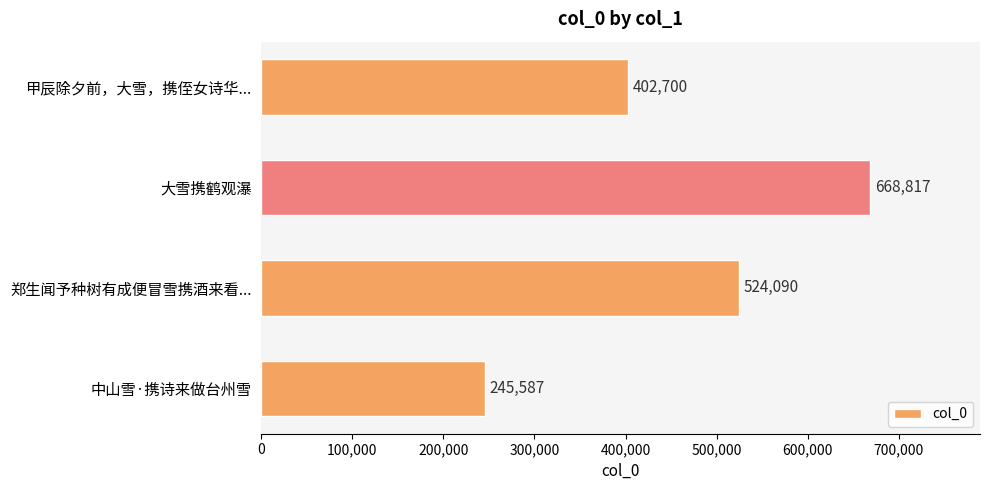

Reading bottom to top, extract all data points from this chart.

245587	524090	668817	402700